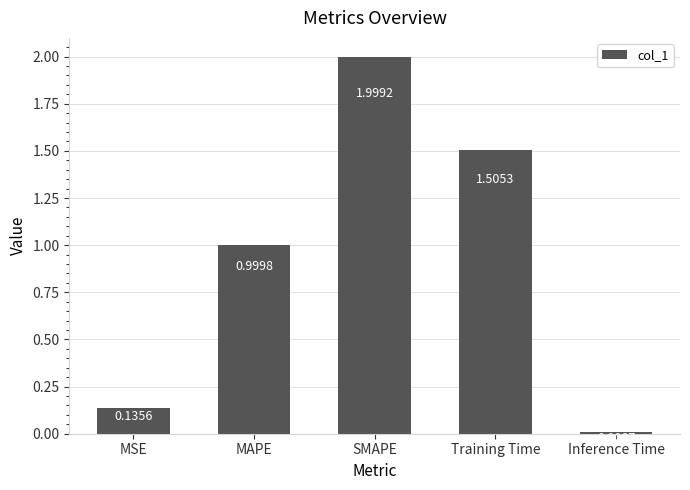

Rank the categories by value from highest to lowest.

SMAPE, Training Time, MAPE, MSE, Inference Time